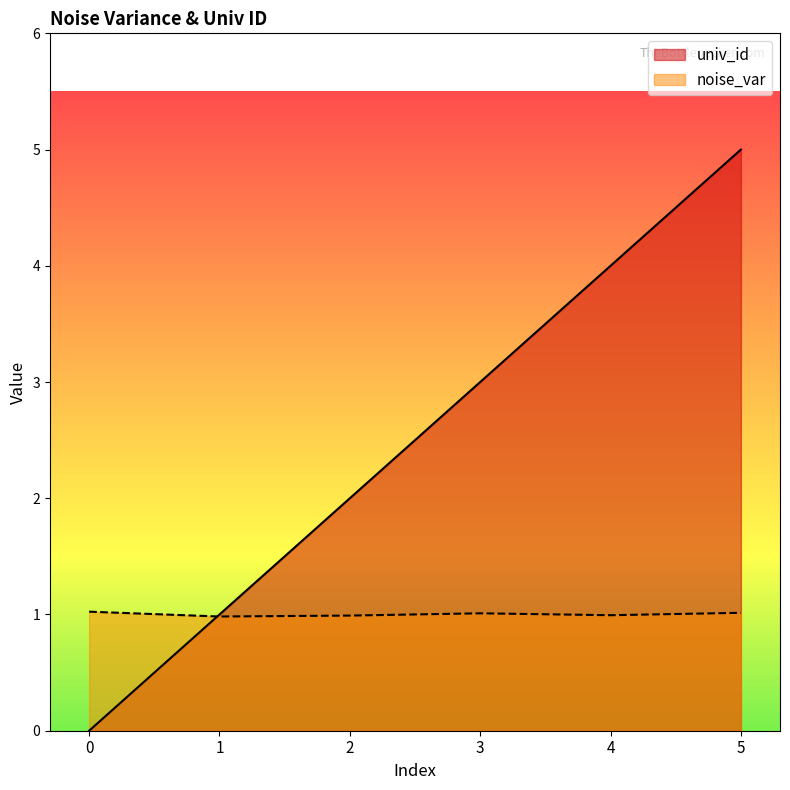

What is the spread (max minus min) of values at 0?

1.0